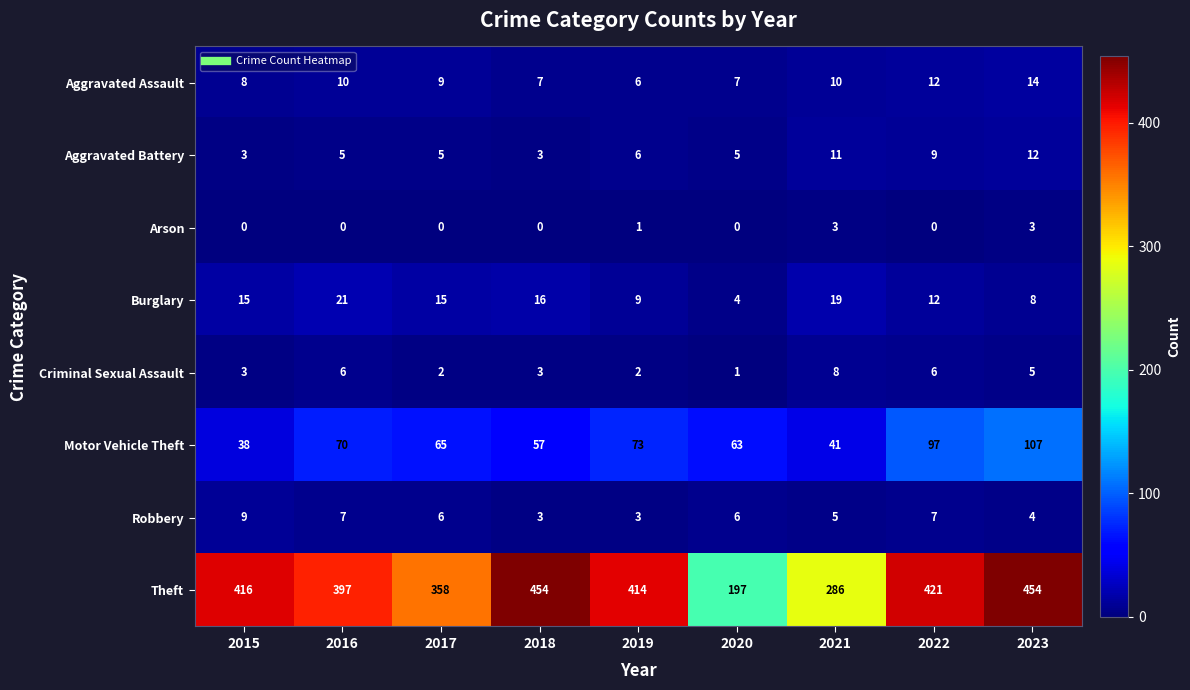

How many values in the Robbery series are below 6?

4